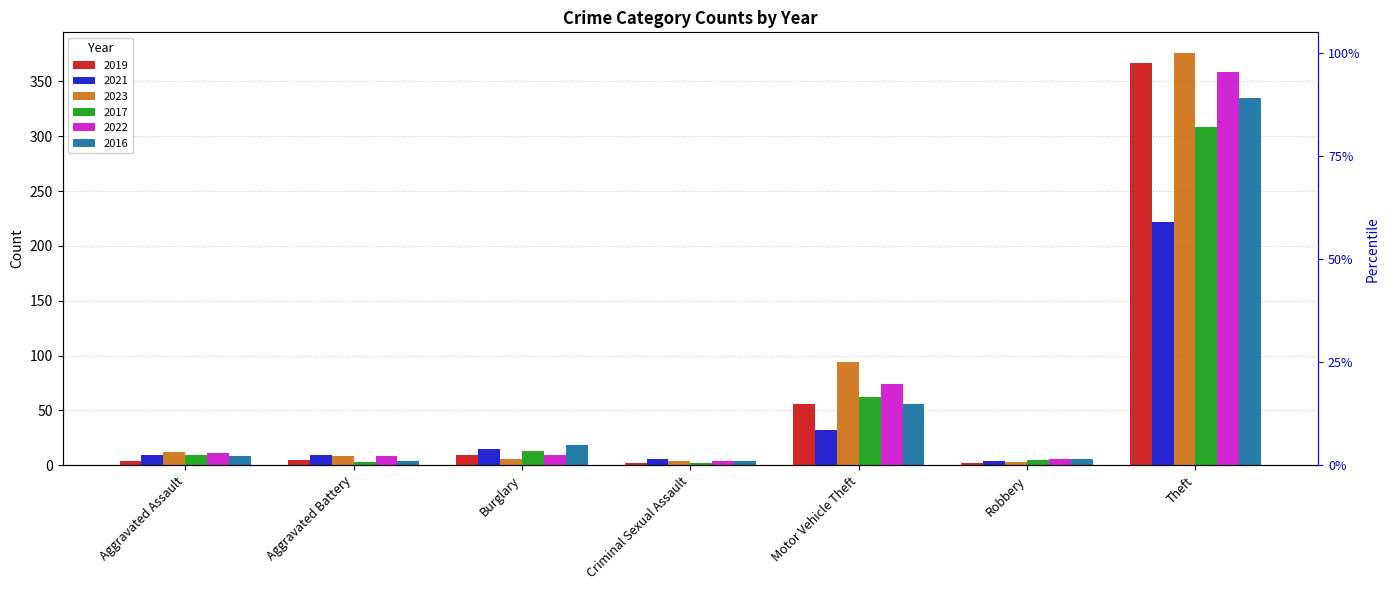

Reading right to left, what are all the values shown in this chart?

2019: 367	2	56	2	9	5	4
2021: 222	4	32	6	15	9	9
2023: 376	3	94	4	6	8	12
2017: 308	5	62	2	13	3	9
2022: 359	6	74	4	9	8	11
2016: 335	6	56	4	18	4	8